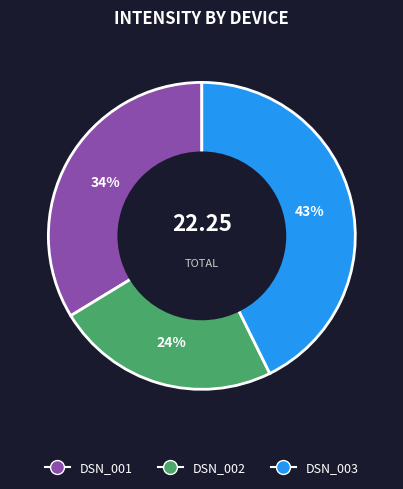

To the nearest percent, what portion does DSN_001 represent?

34%